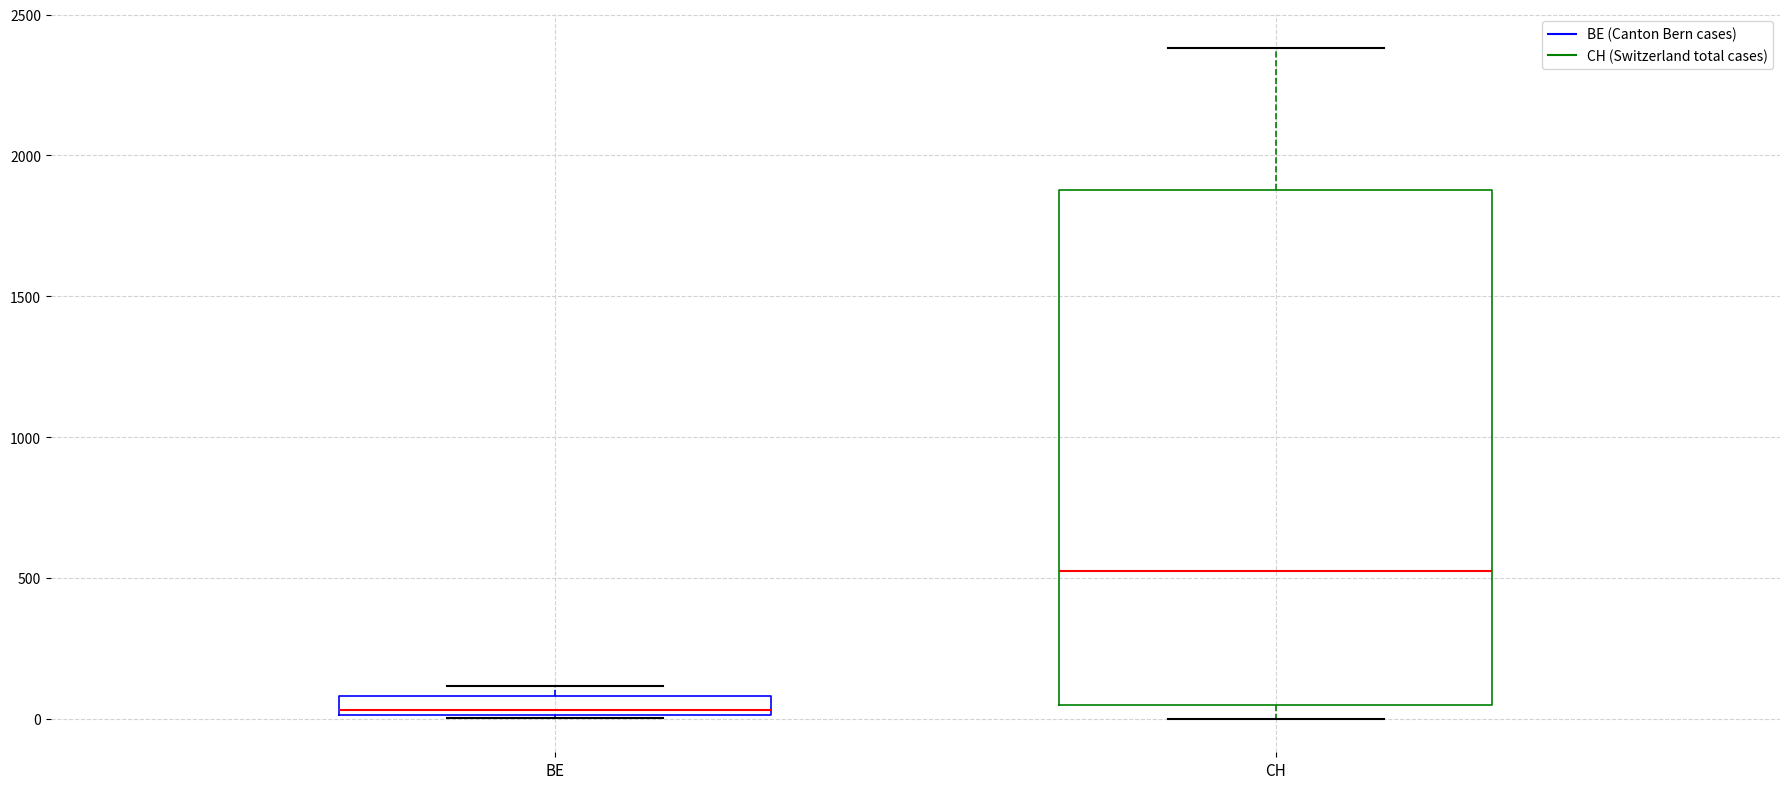

Which box is the tallest, from its lower edge to its upper edge?

CH